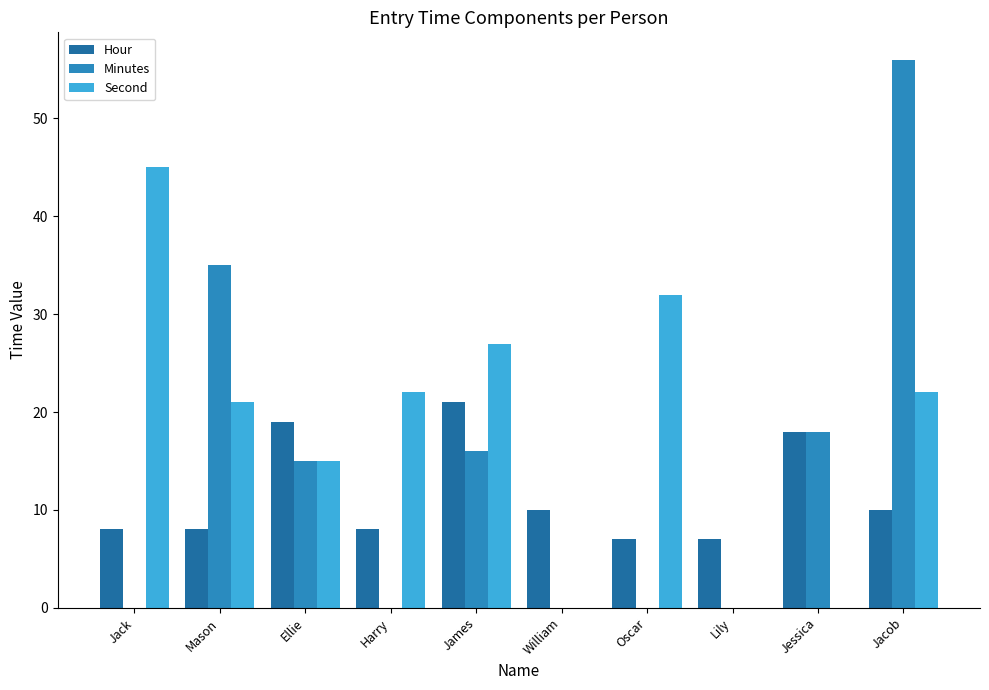

At which label does Hour first exceed 10?

Ellie